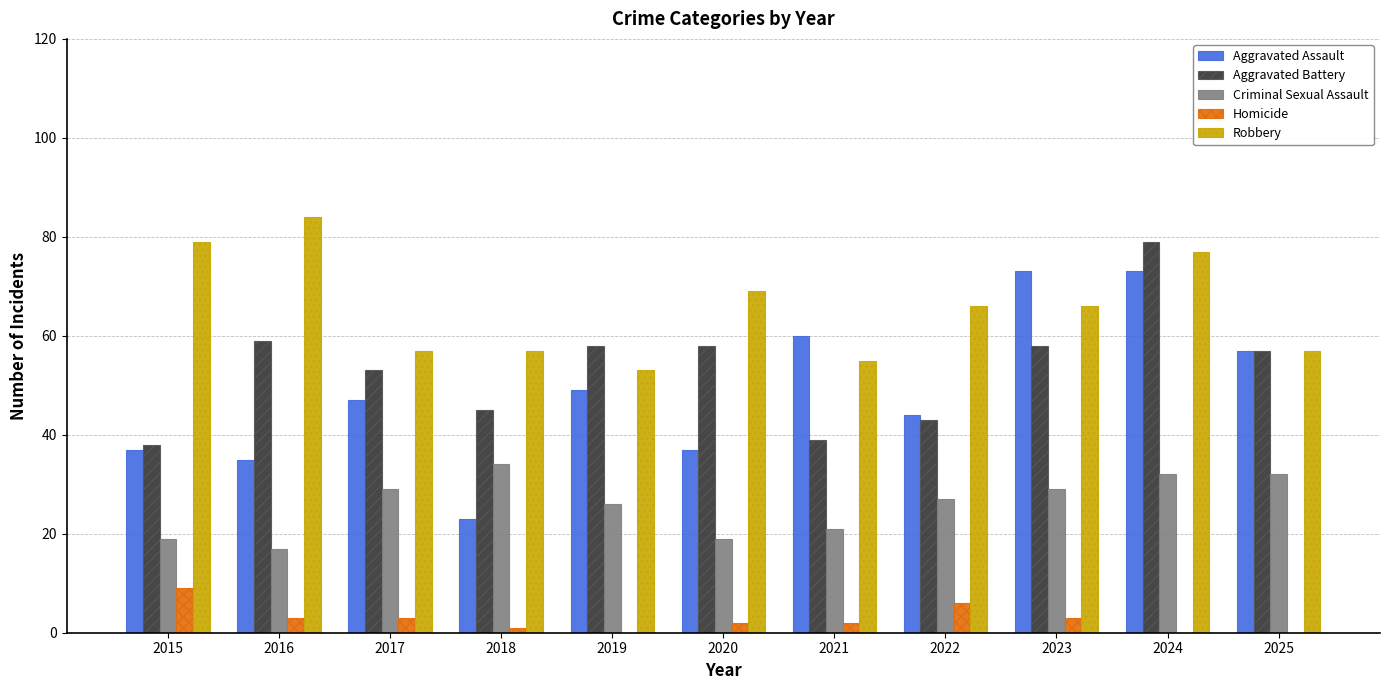

Reading right to left, what are all the values shown in this chart?

Aggravated Assault: 57	73	73	44	60	37	49	23	47	35	37
Aggravated Battery: 57	79	58	43	39	58	58	45	53	59	38
Criminal Sexual Assault: 32	32	29	27	21	19	26	34	29	17	19
Homicide: 0	0	3	6	2	2	0	1	3	3	9
Robbery: 57	77	66	66	55	69	53	57	57	84	79